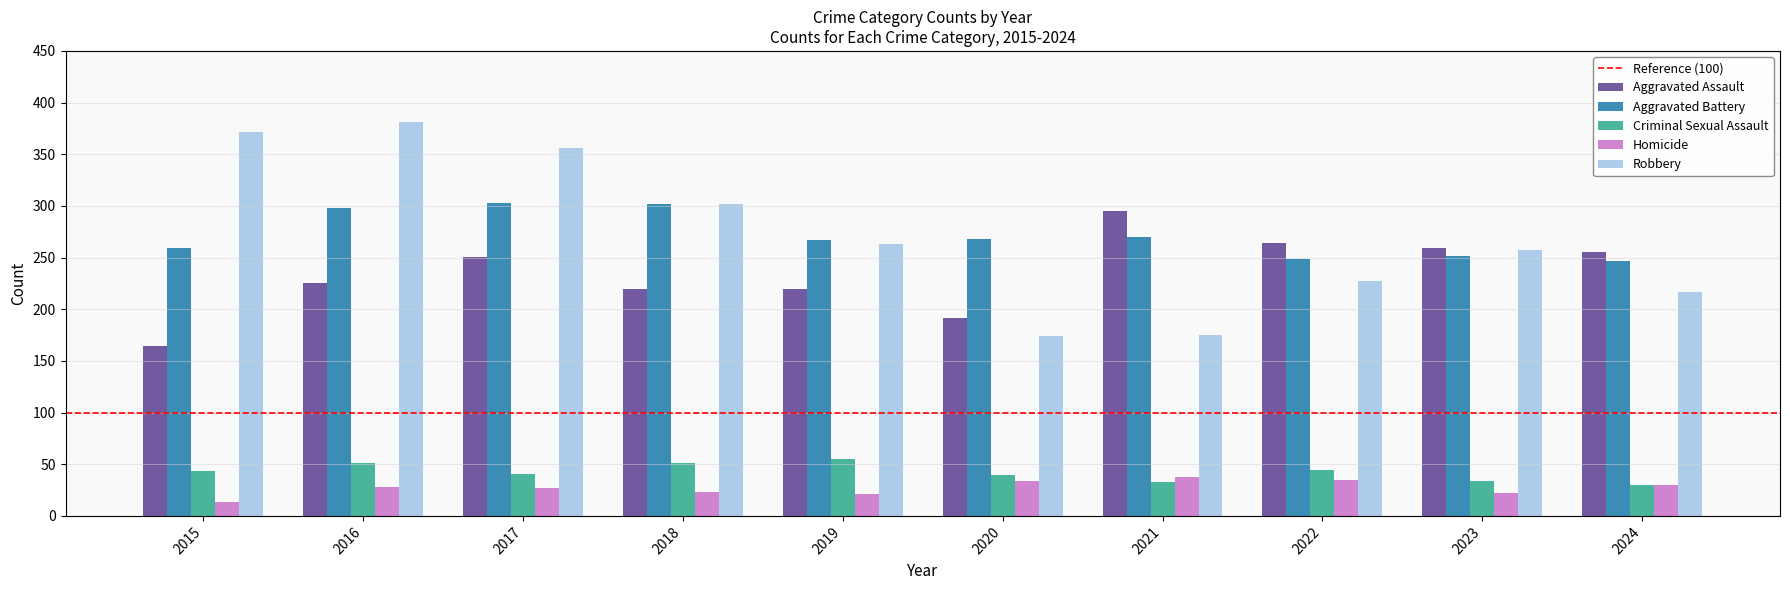

What is the difference between the highest and lowest values at 2017?

329